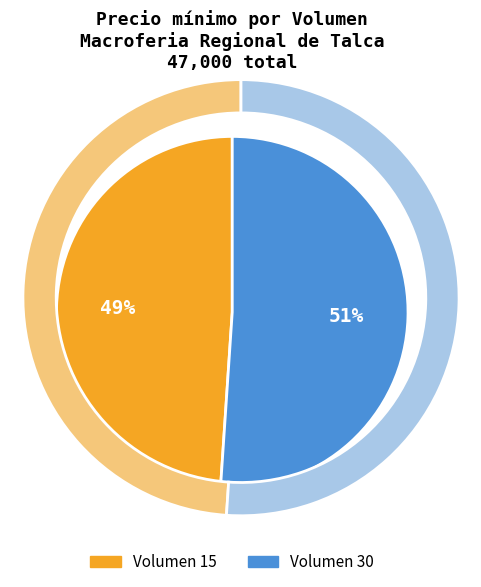

Which has a higher value, Volumen 30 or Volumen 15?

Volumen 30